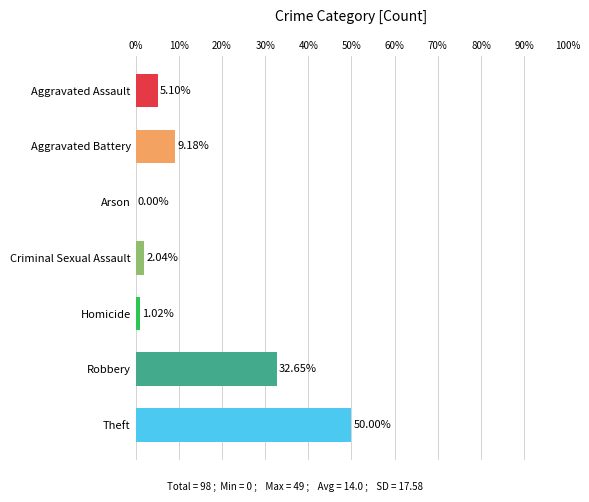

What is the sum of all values?

100.0